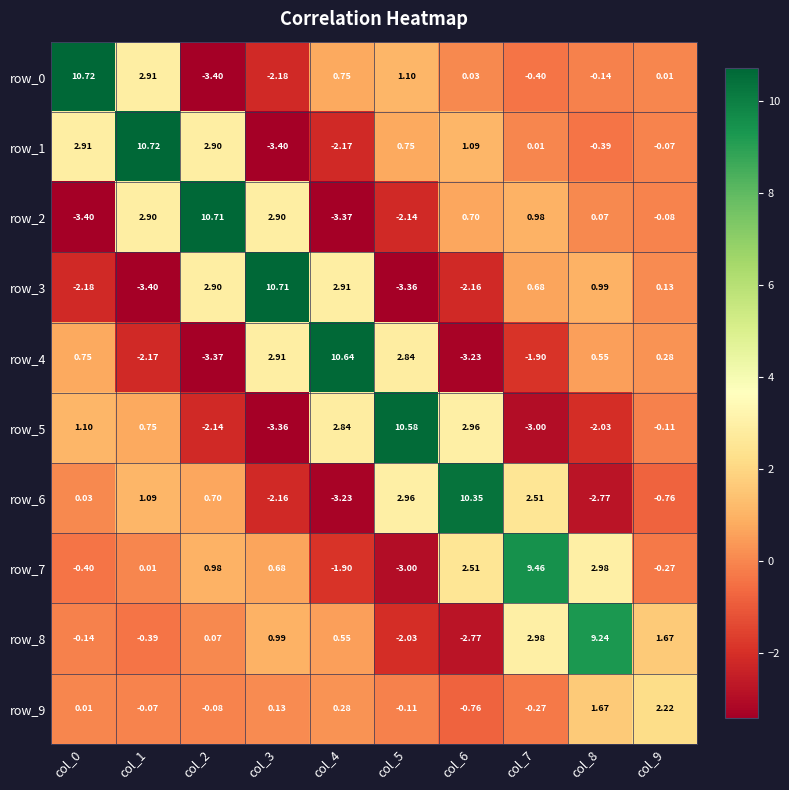

What is the average value of the row_0 series?

0.9